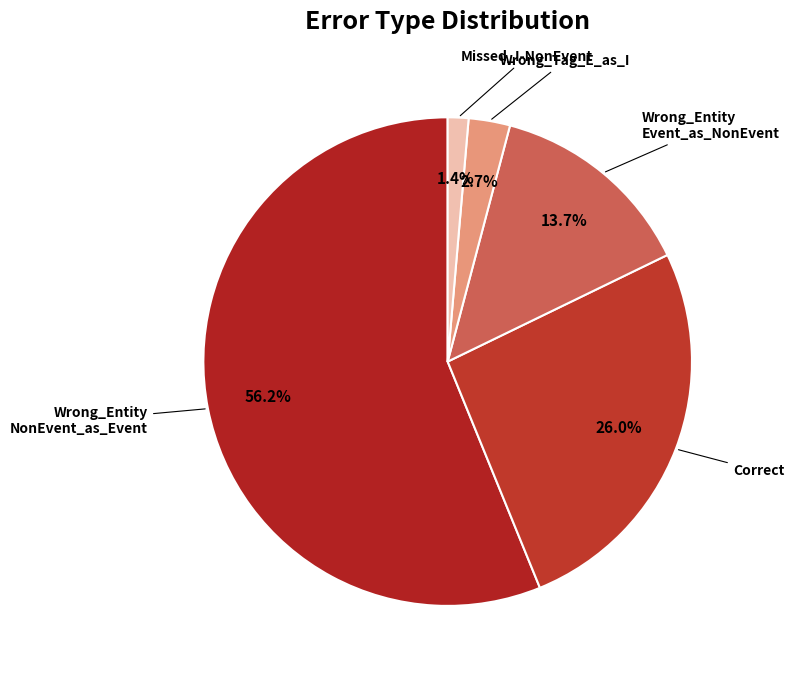

To the nearest percent, what is the average slice percentage?

20%